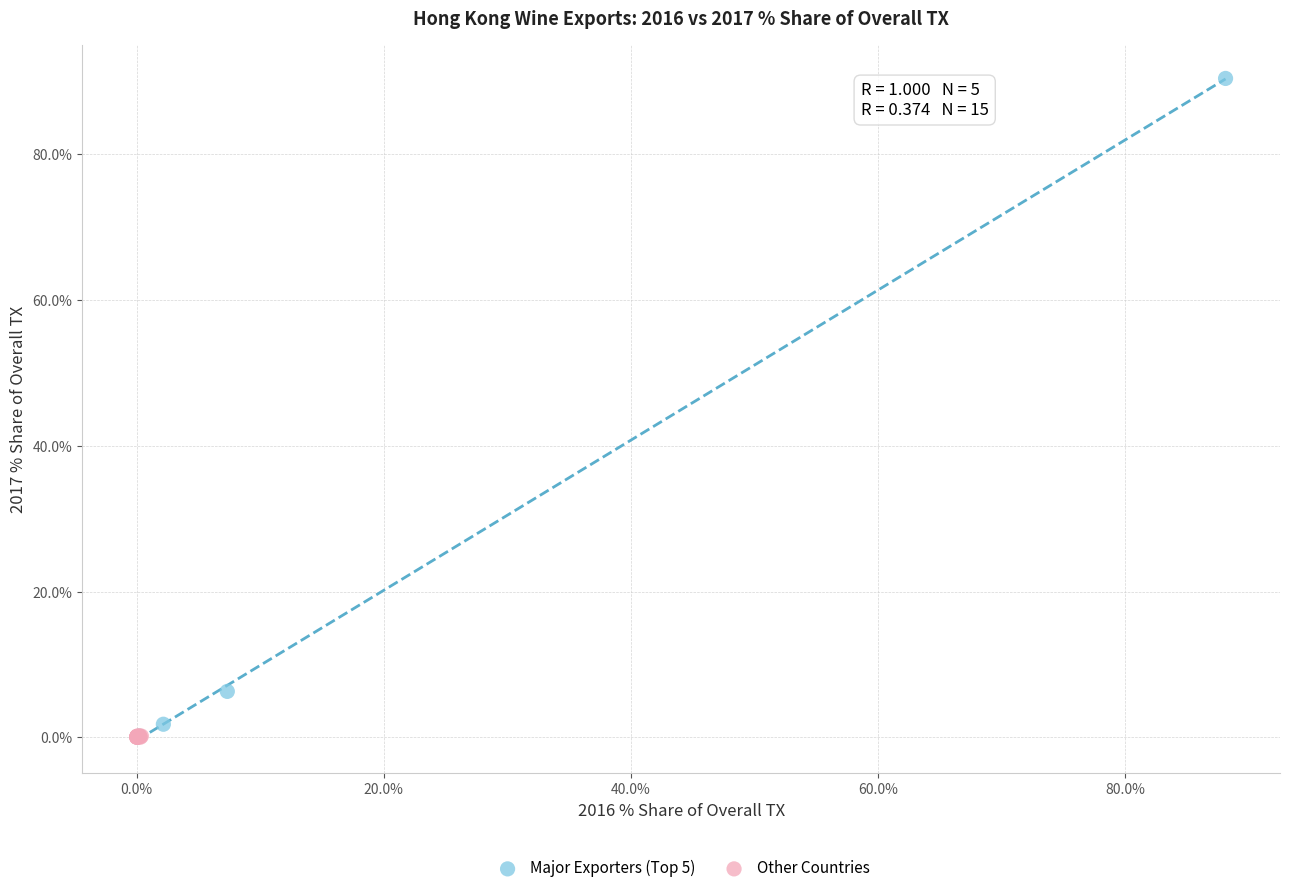

Which series reaches the maximum Y coordinate?

Major Exporters (Top 5)